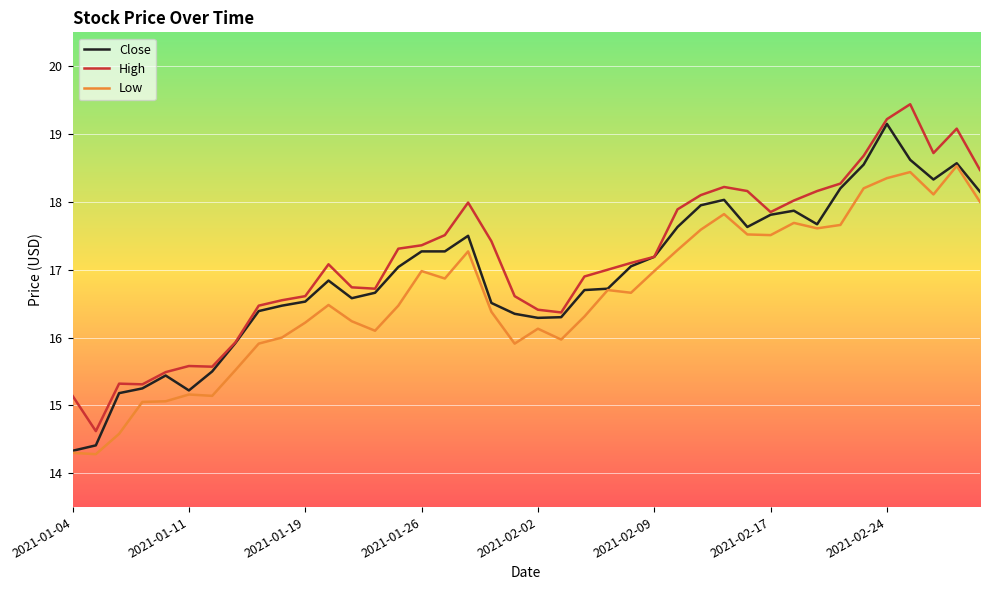

What is the maximum value shown in the chart?

19.4